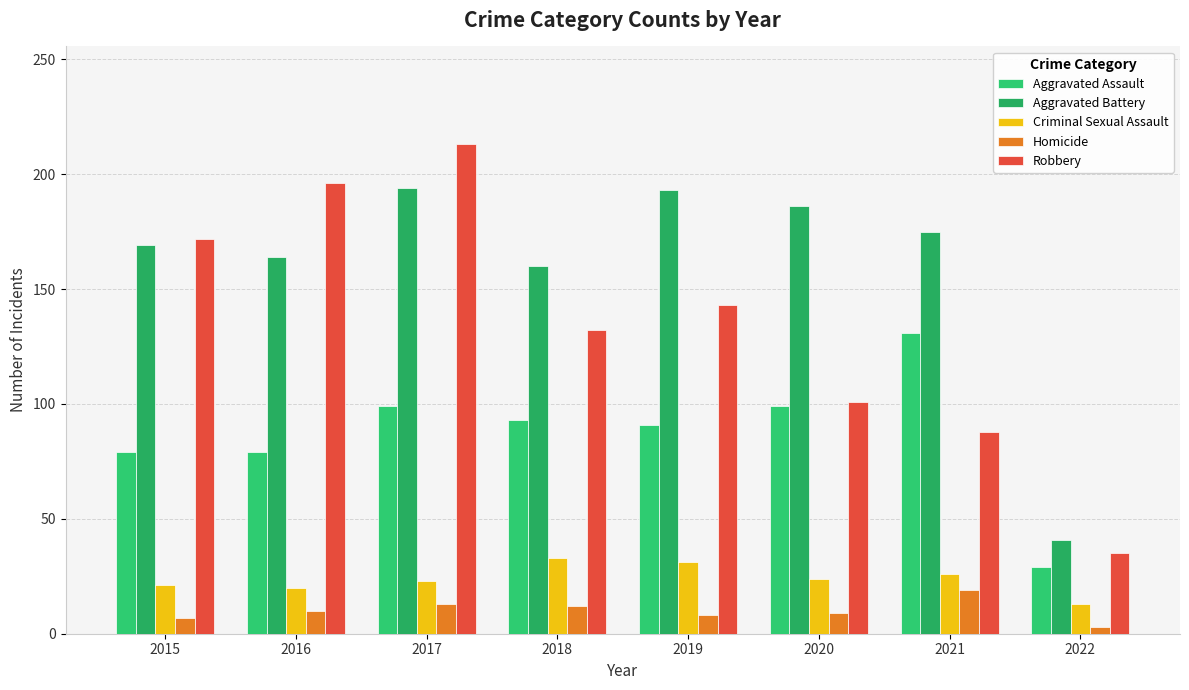

How many groups of bars are there?

8